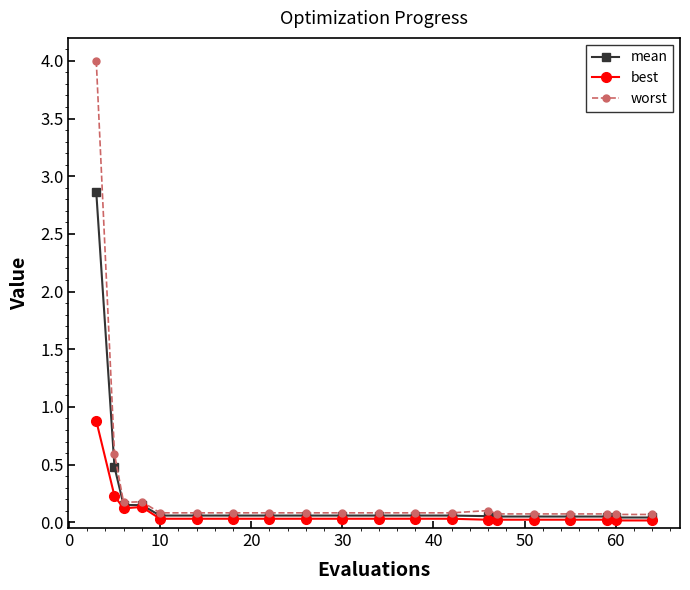

What is the value of the worst point at the 4th from the left?

0.2